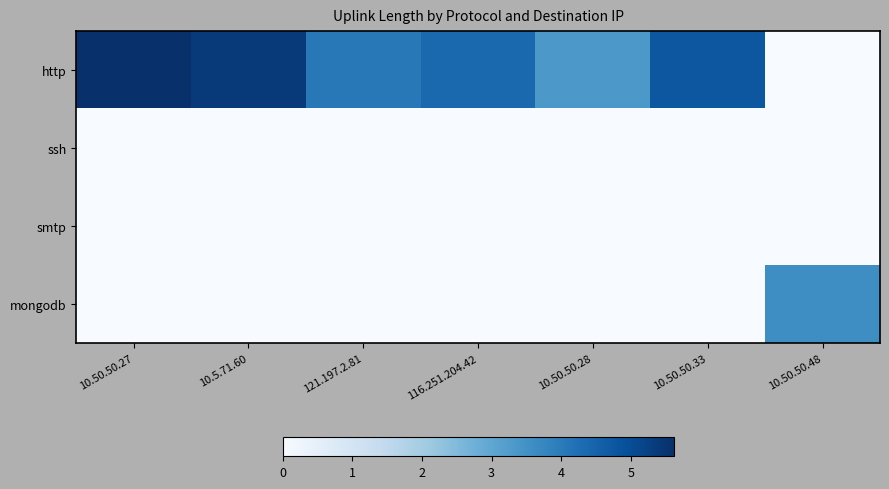

Which series has the widest spread of values?

http